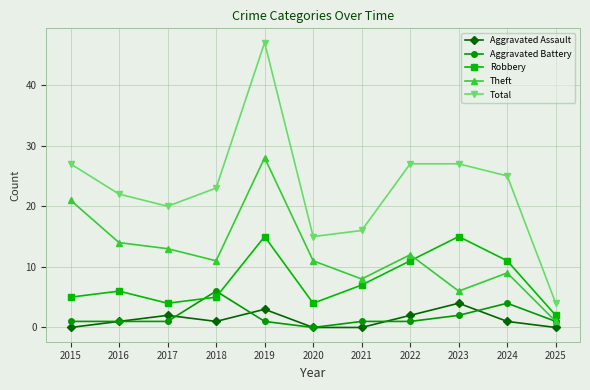

The value of Robbery at 2023 is 15. True or false?

True